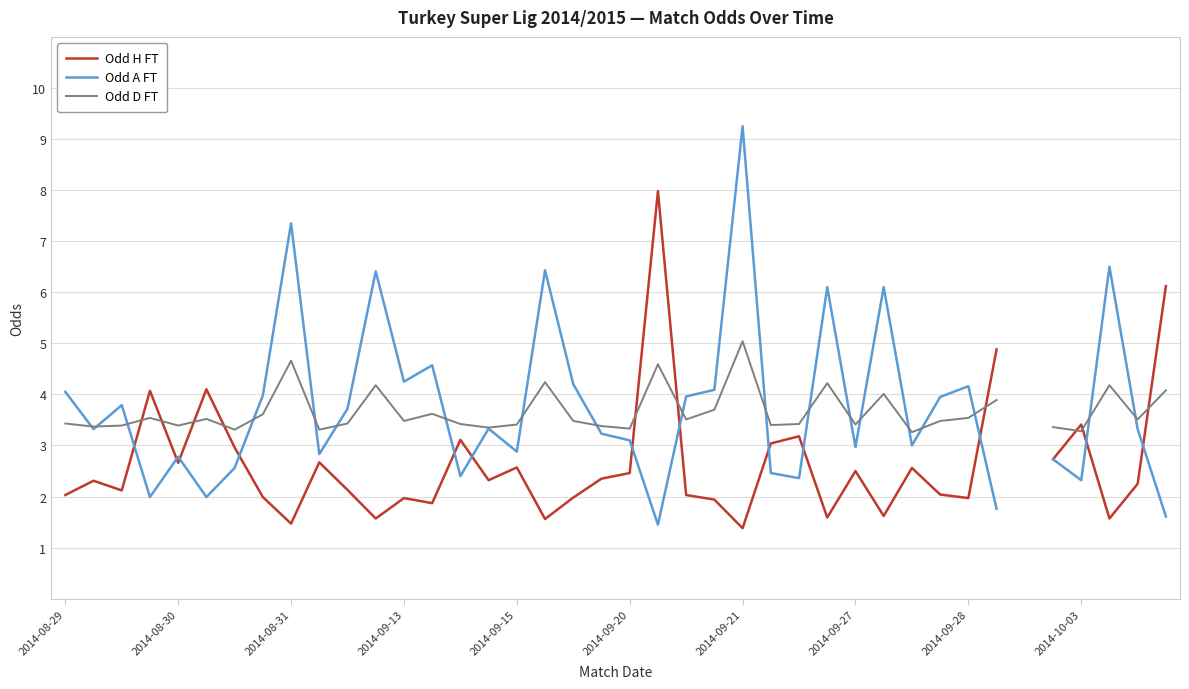

Between 2014-10-03 and 31, which is larger?

2014-10-03